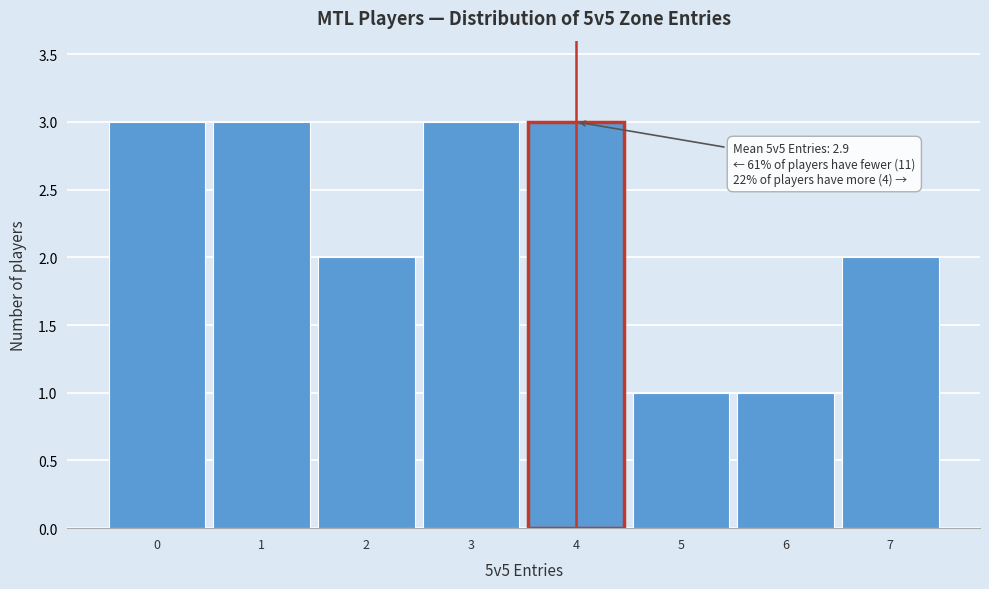

Reading left to right, what are all the values shown in this chart?

3	3	2	3	3	1	1	2